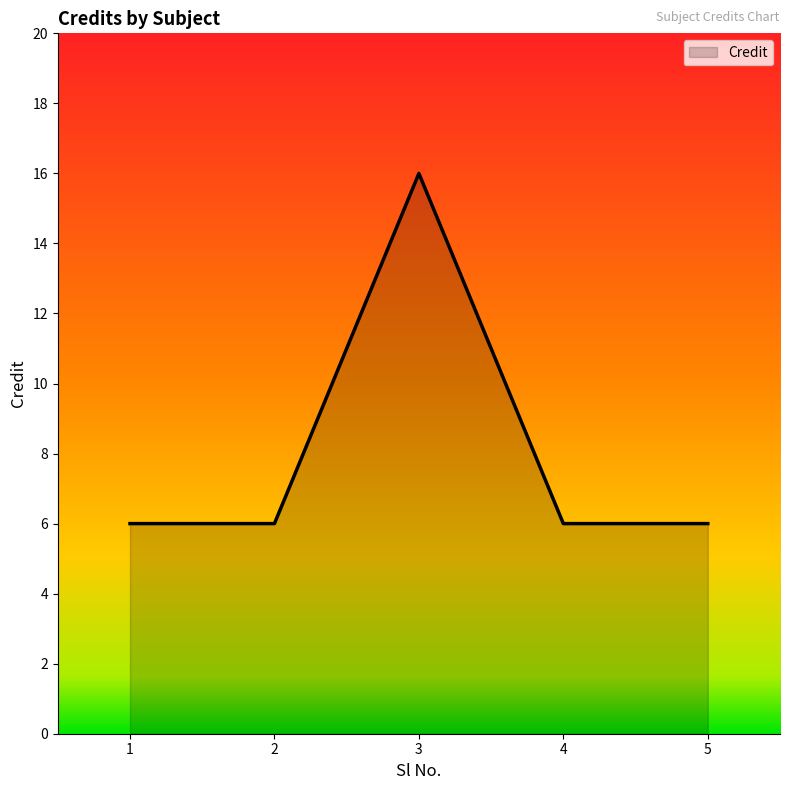

What is the smallest value displayed?

6